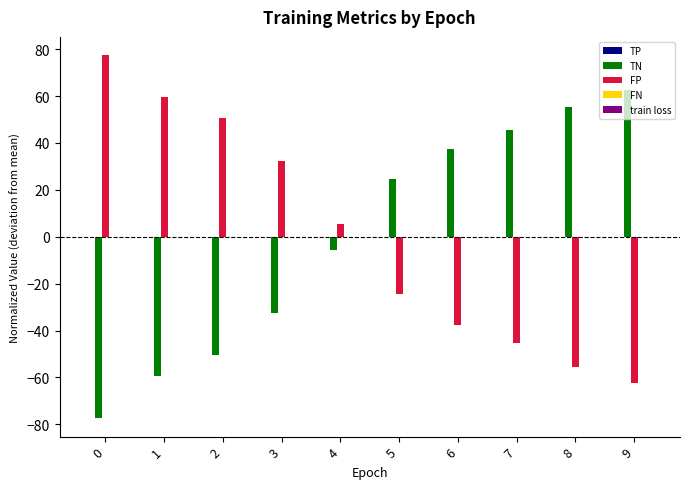

How many categories are shown in the chart?

10